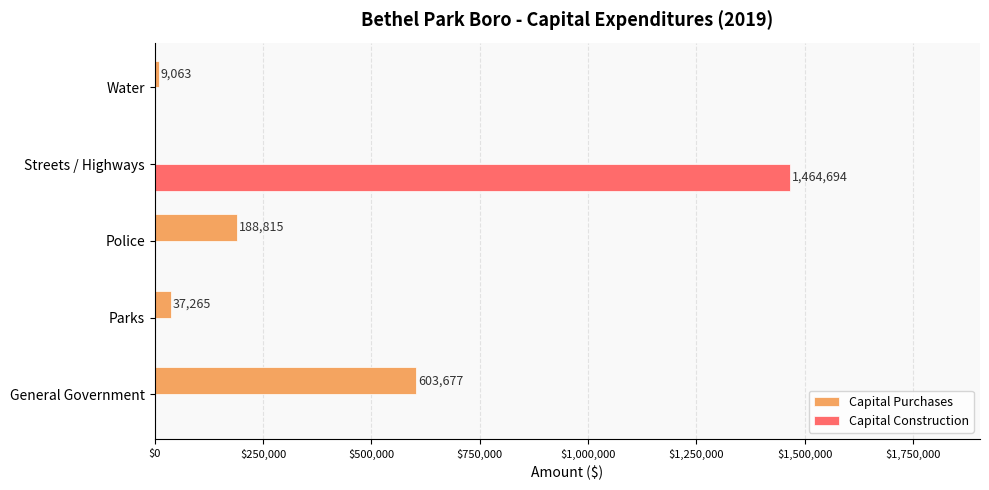

Which category has the highest value in the Capital Construction series?

Streets / Highways